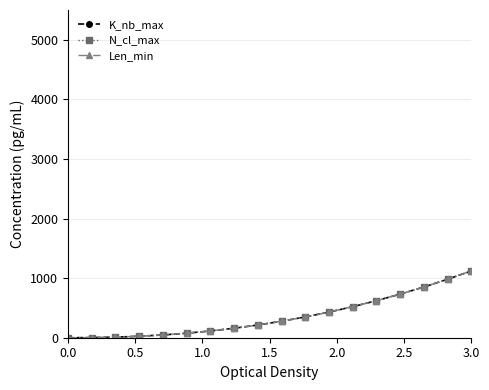

Does the chart display data point markers on the line(s)?

Yes